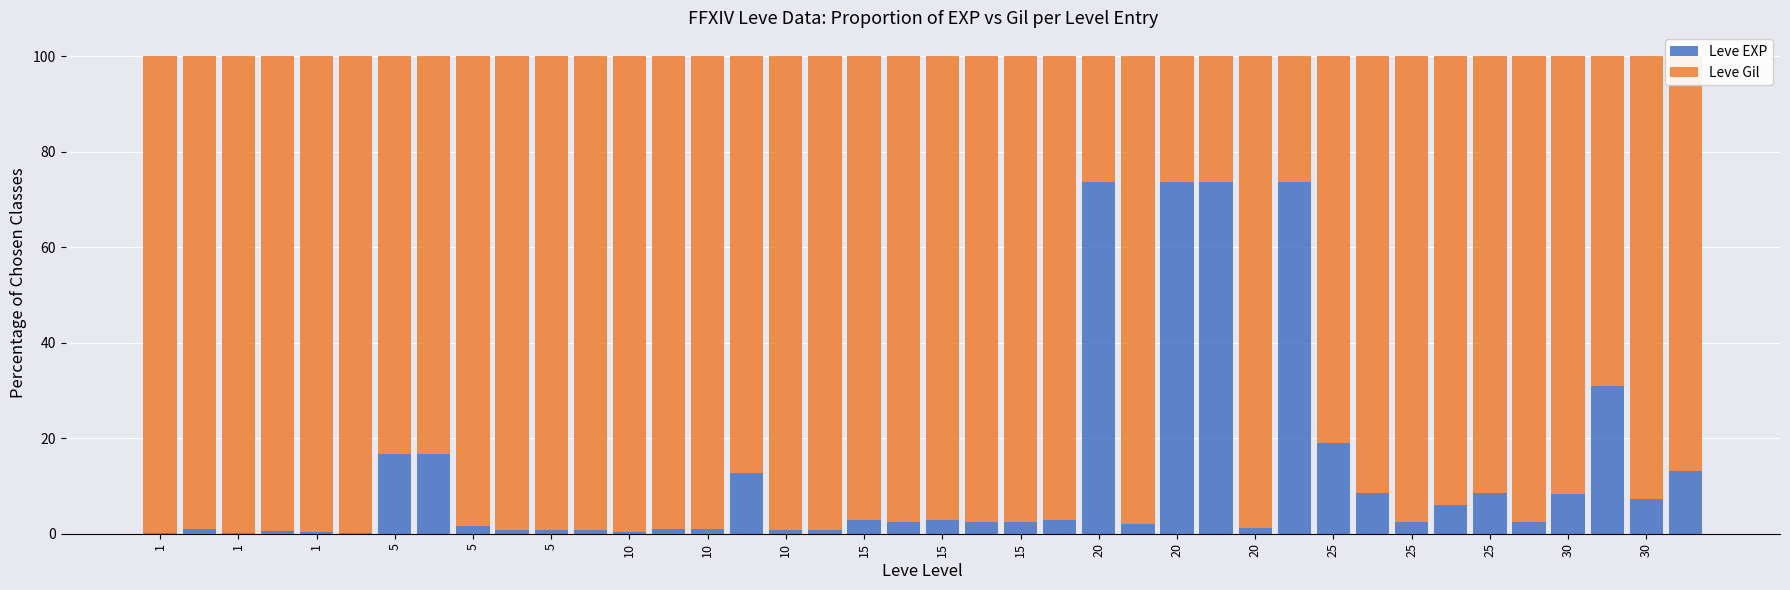

What is the maximum value for Leve EXP?

73.7